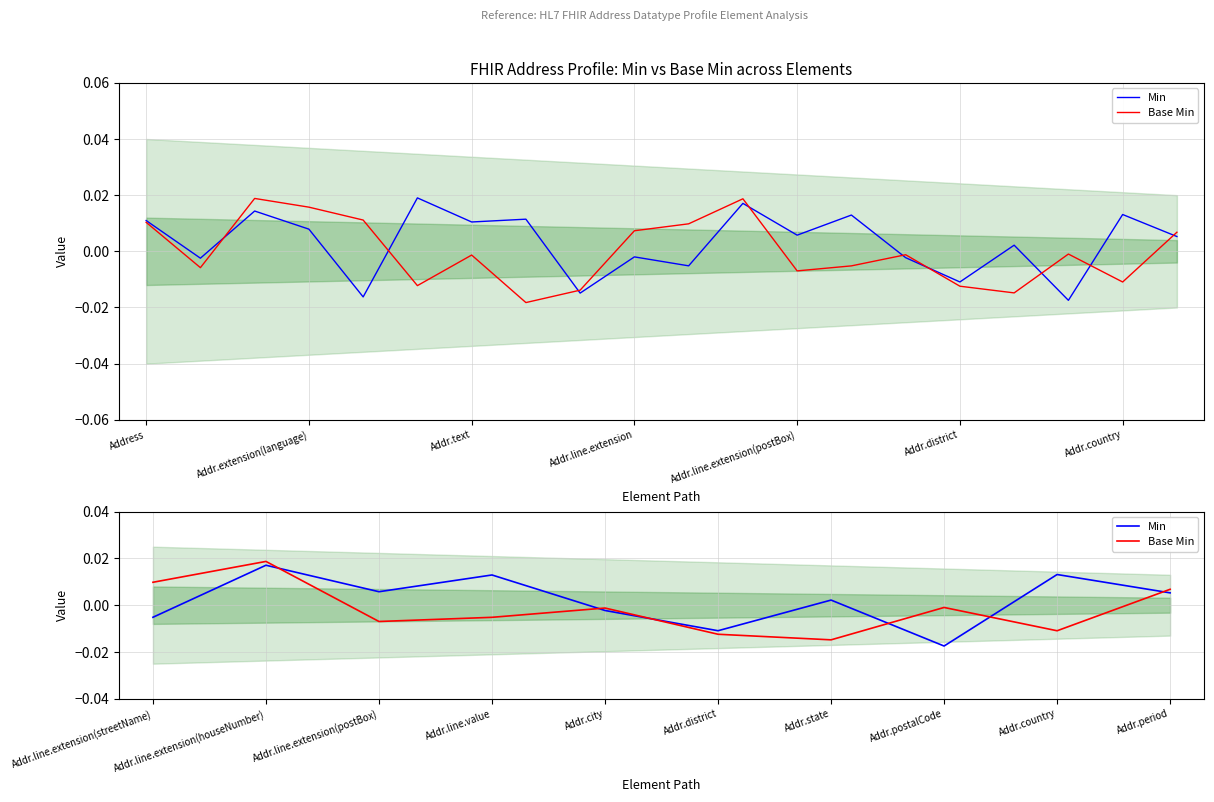

Count the number of categories in the chart.

10